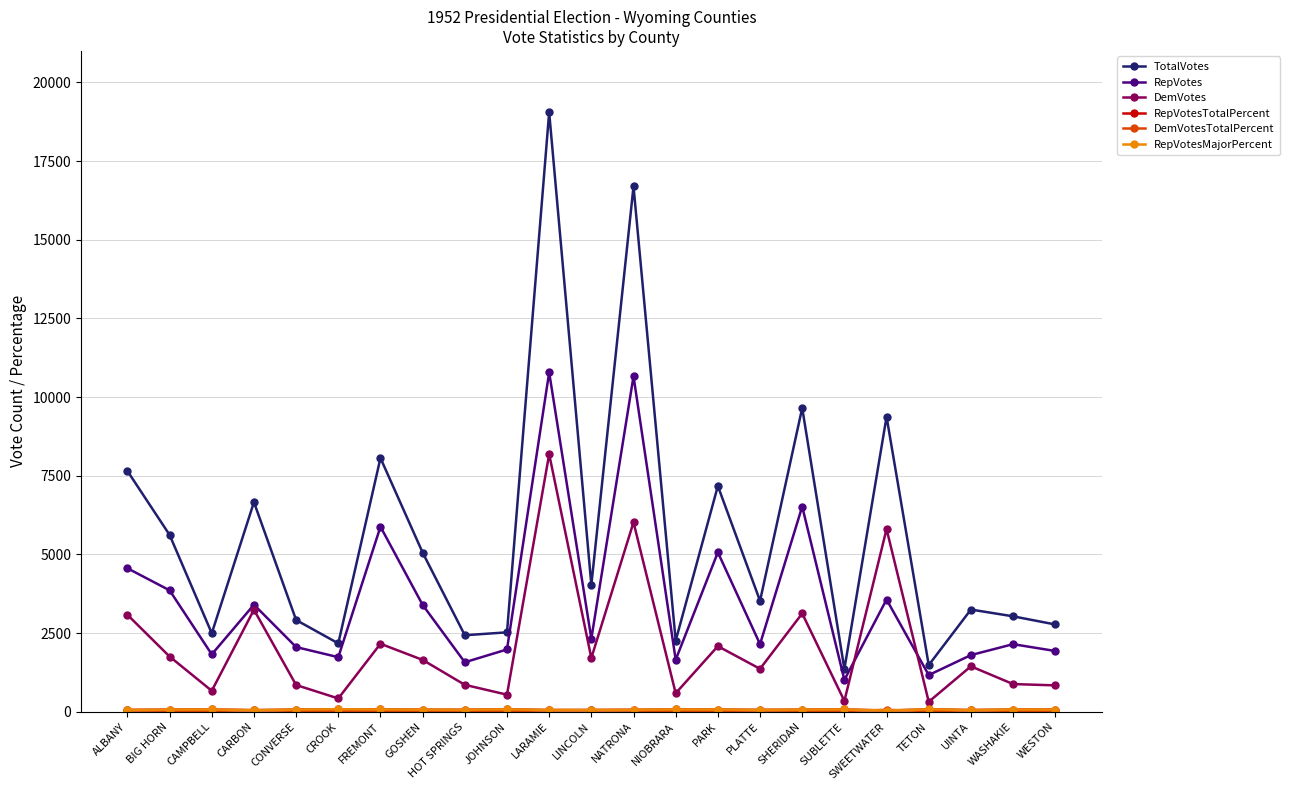

What is the value of the DemVotes point at the 10th from the left?

543.0